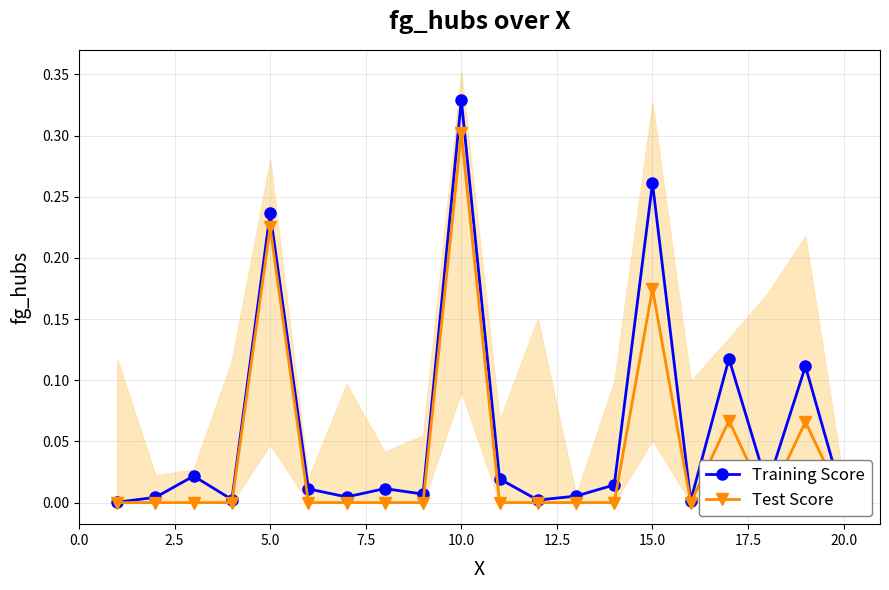

How many interior local valleys does the Test Score series have?

2